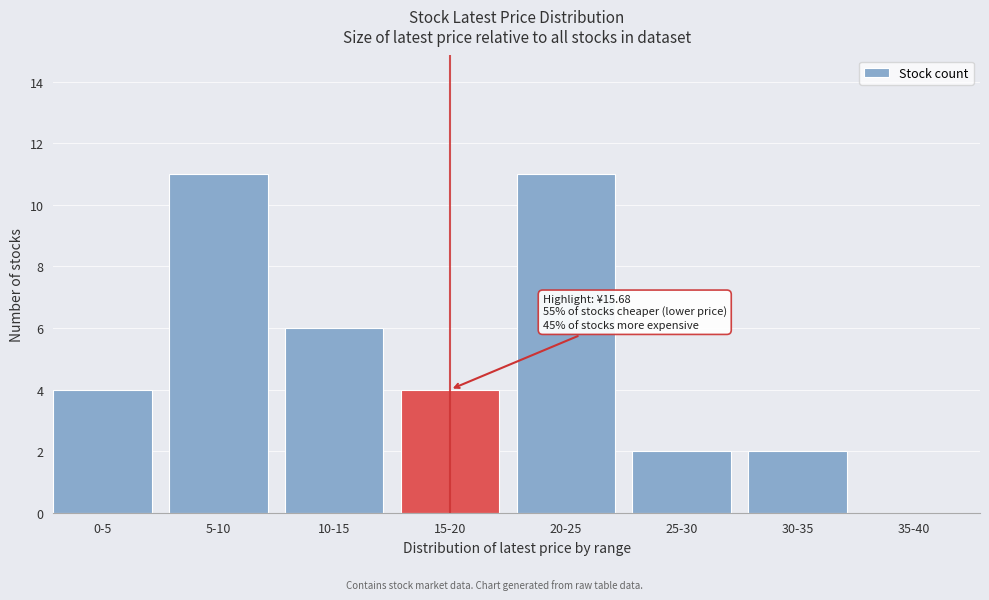

Reading right to left, transcribe all the data shown in this chart.

35-40=0	30-35=2	25-30=2	20-25=11	15-20=4	10-15=6	5-10=11	0-5=4